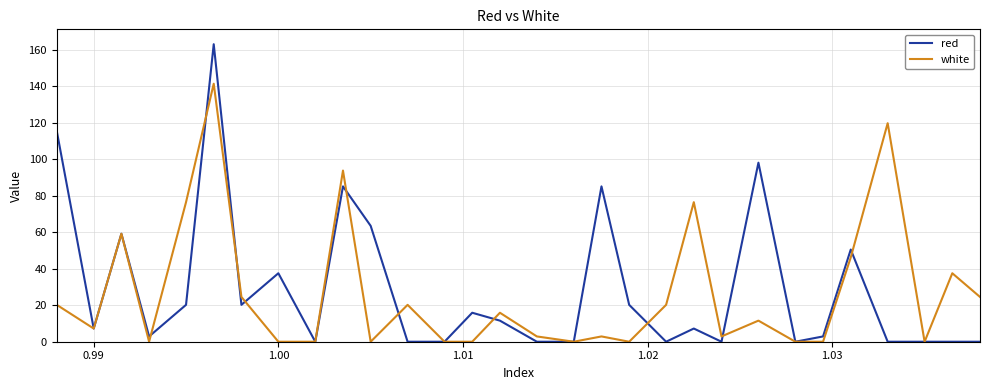

What is the highest value of the white series?

141.4